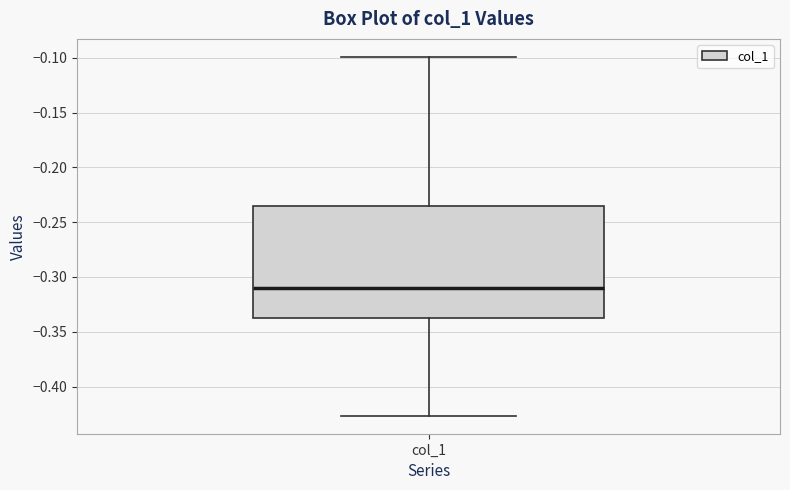

Read this box plot against the y-axis: the position of the median line, the range covered by the box, and the ends of both whiskers. The values are not printed on the chart, so give them approximately, as read against the axis.

median -0.310, box -0.335 to -0.235, whiskers -0.425 to -0.100